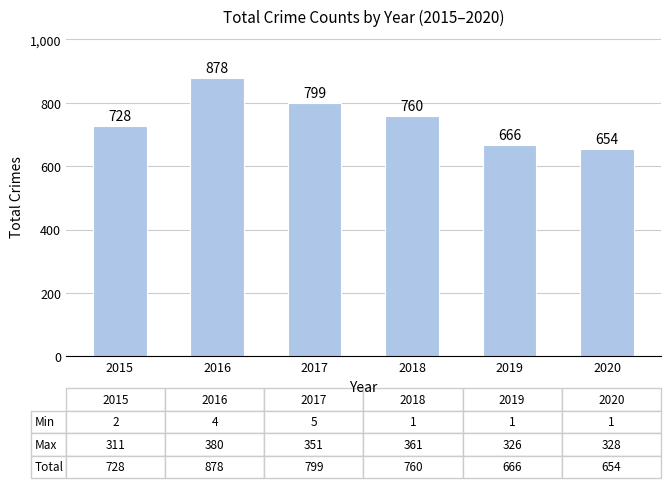

List the labels in order of value, largest first.

2016, 2017, 2018, 2015, 2019, 2020